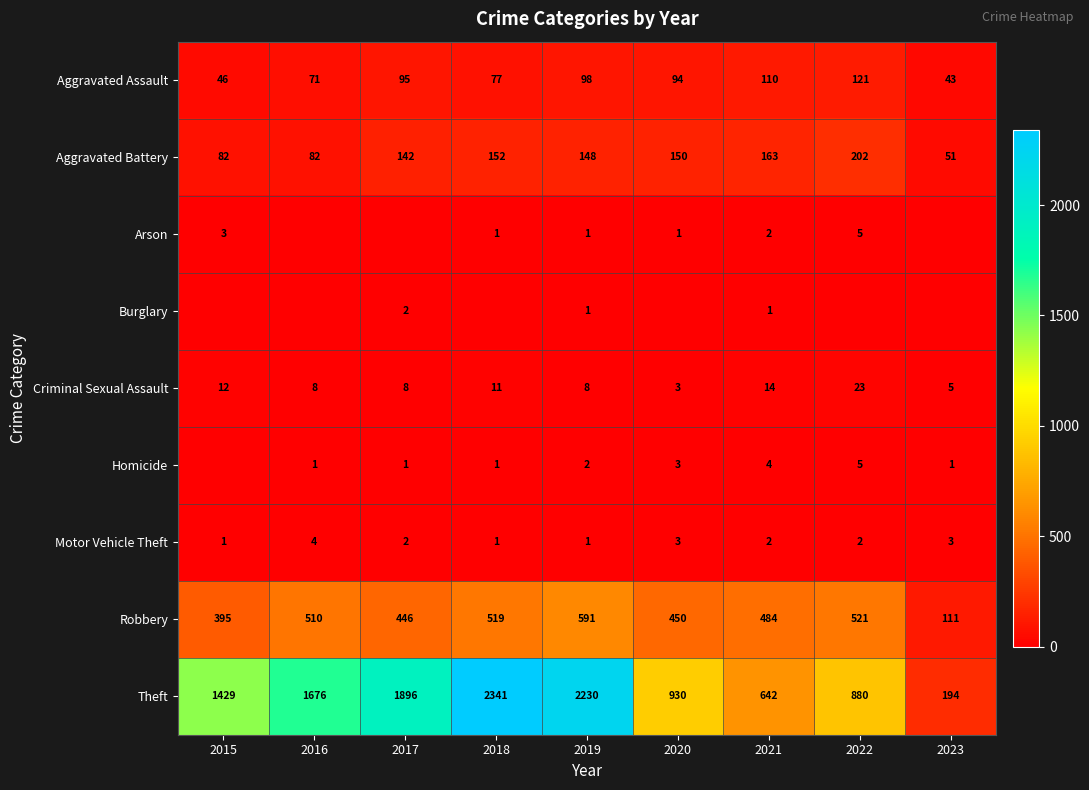

Which category has the lowest value in the Robbery series?

2023